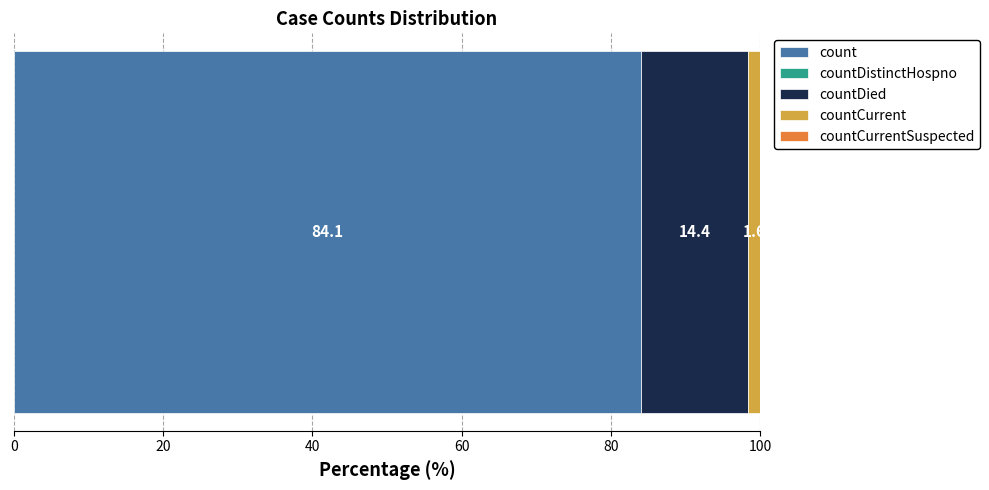

What is the highest value of the count series?

84.1